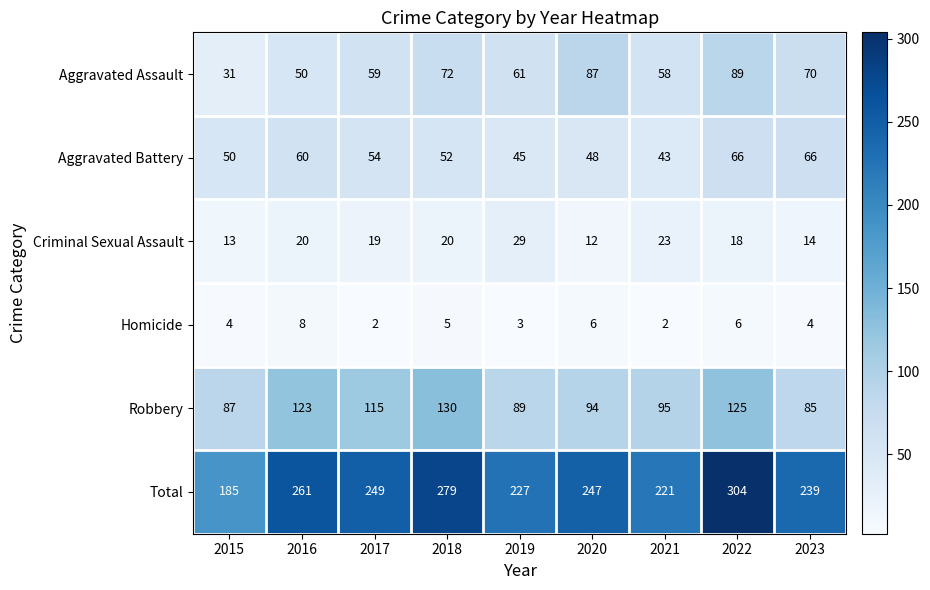

True or false: Criminal Sexual Assault has a value of 20 at 2018.

True